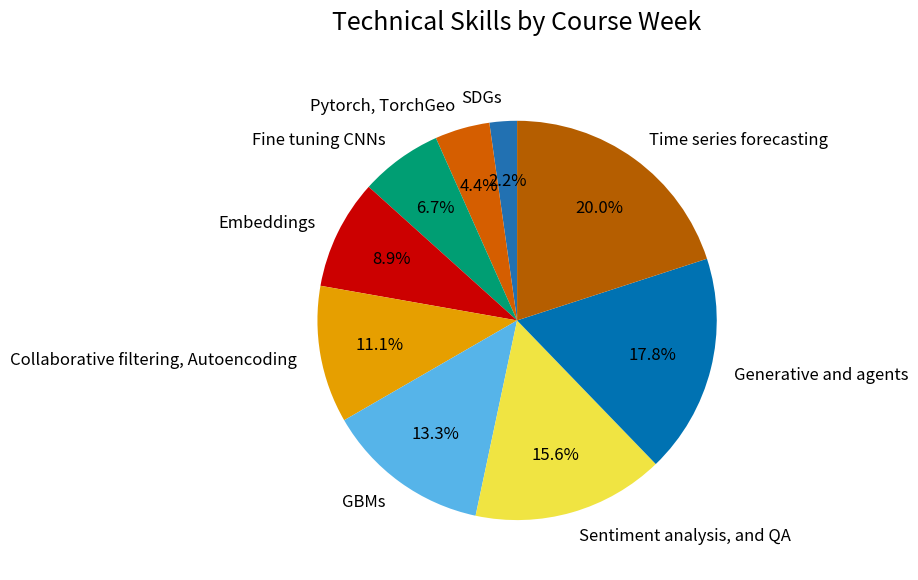

What percentage is the Collaborative filtering, Autoencoding slice, to the nearest percent?

11%